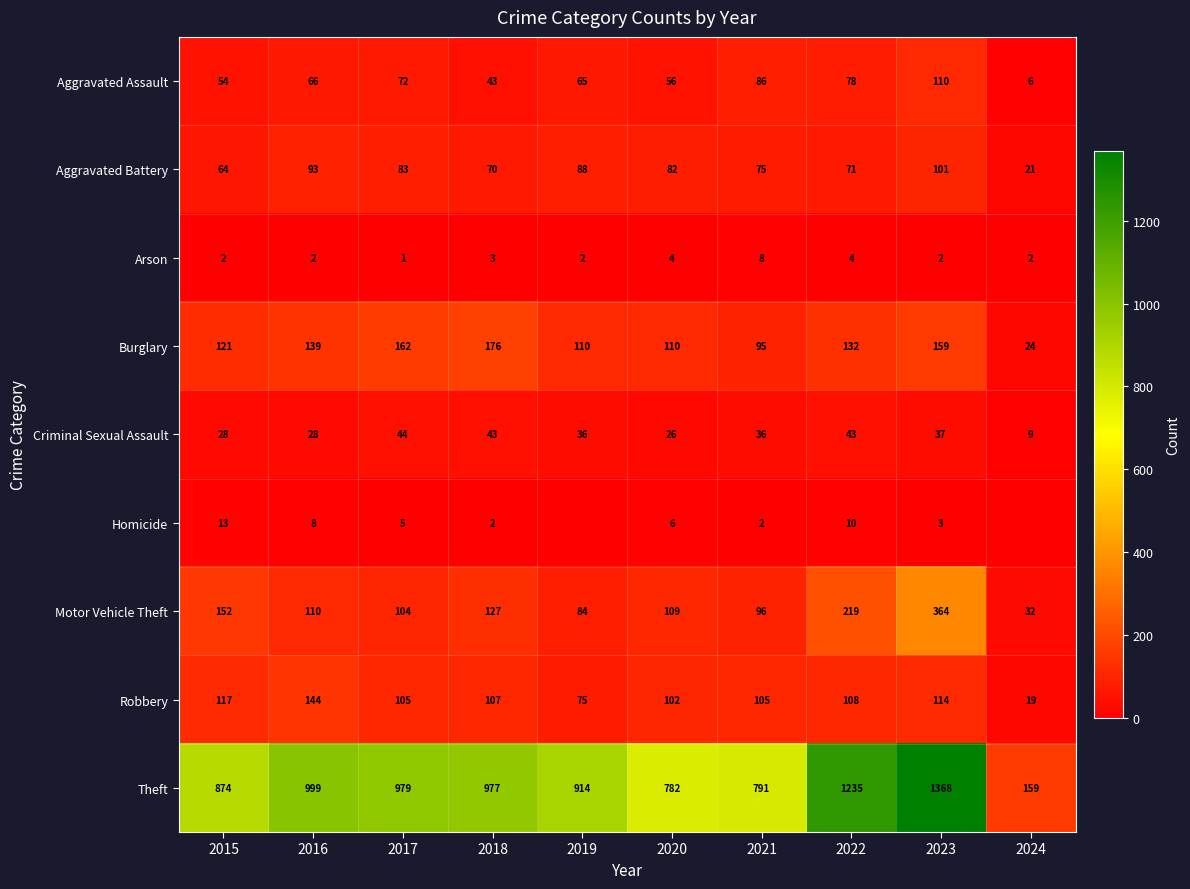

Between 2016 and 2015, which is larger?

2016